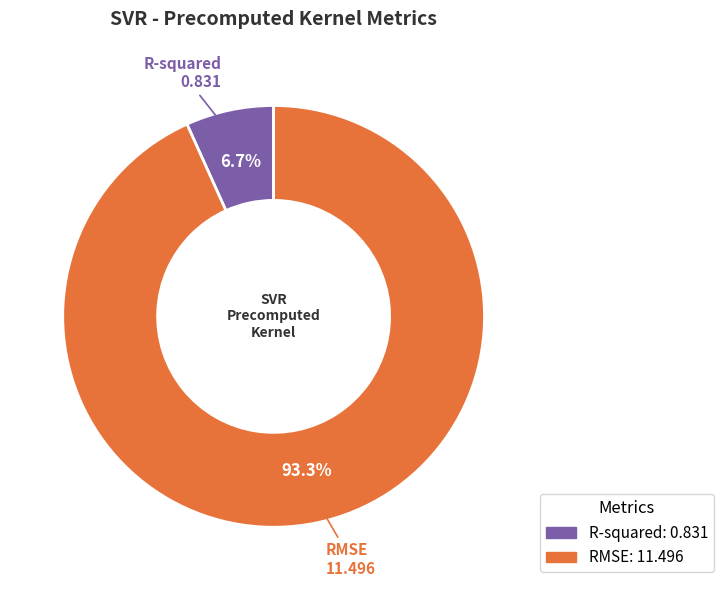

How much of the chart is everything except RMSE?

6.7%